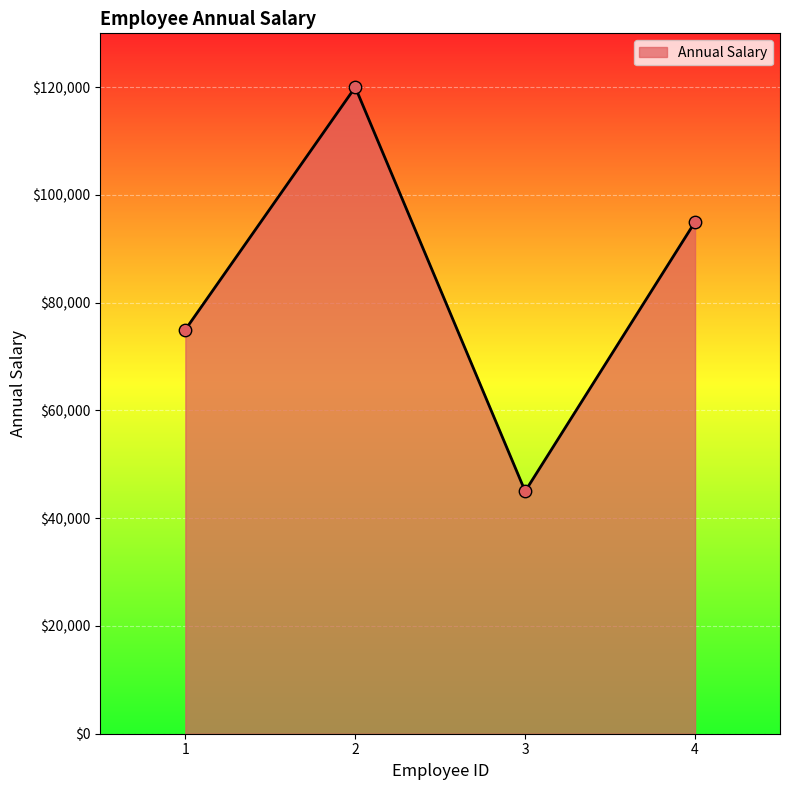

What is the ratio of the value at 2 to the value at 4?

1.3